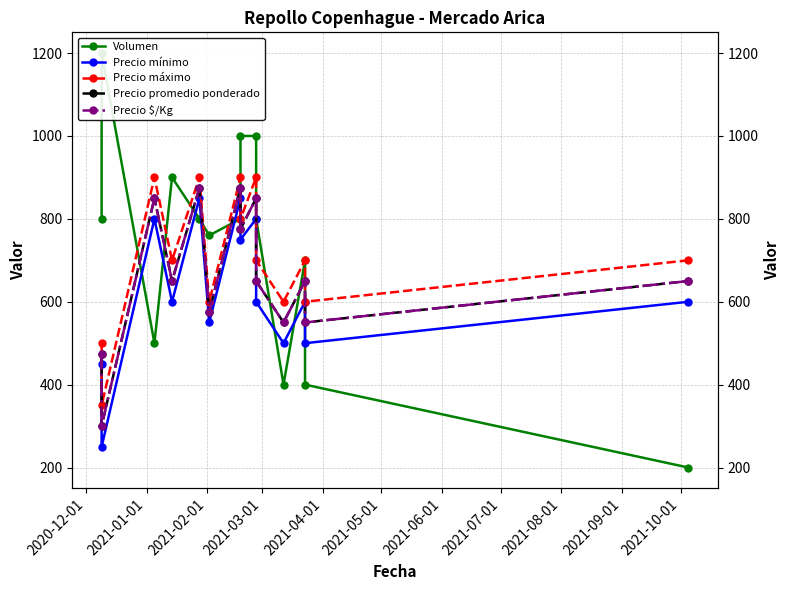

True or false: Precio promedio ponderado and Precio máximo cross at least once.

False